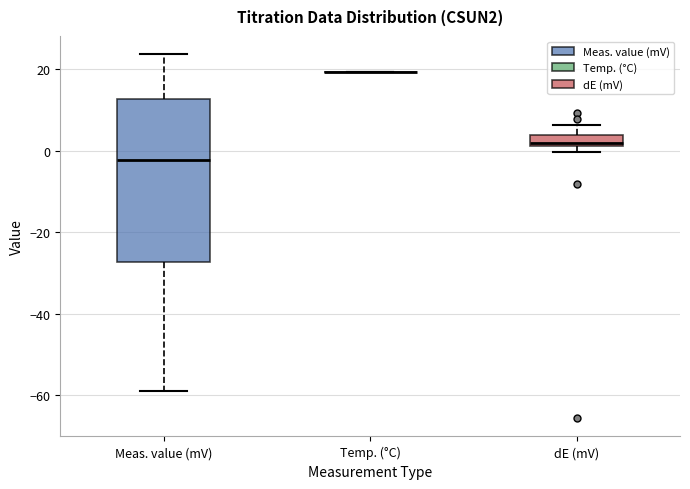

Comparing the boxes themselves (not the whiskers), which one is the tallest?

Meas. value (mV)